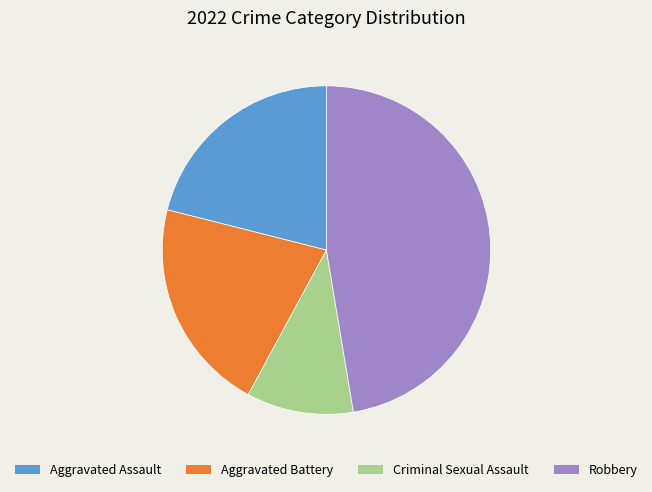

Approximately how many times larger is the value at Criminal Sexual Assault compared to Aggravated Battery?

0.5